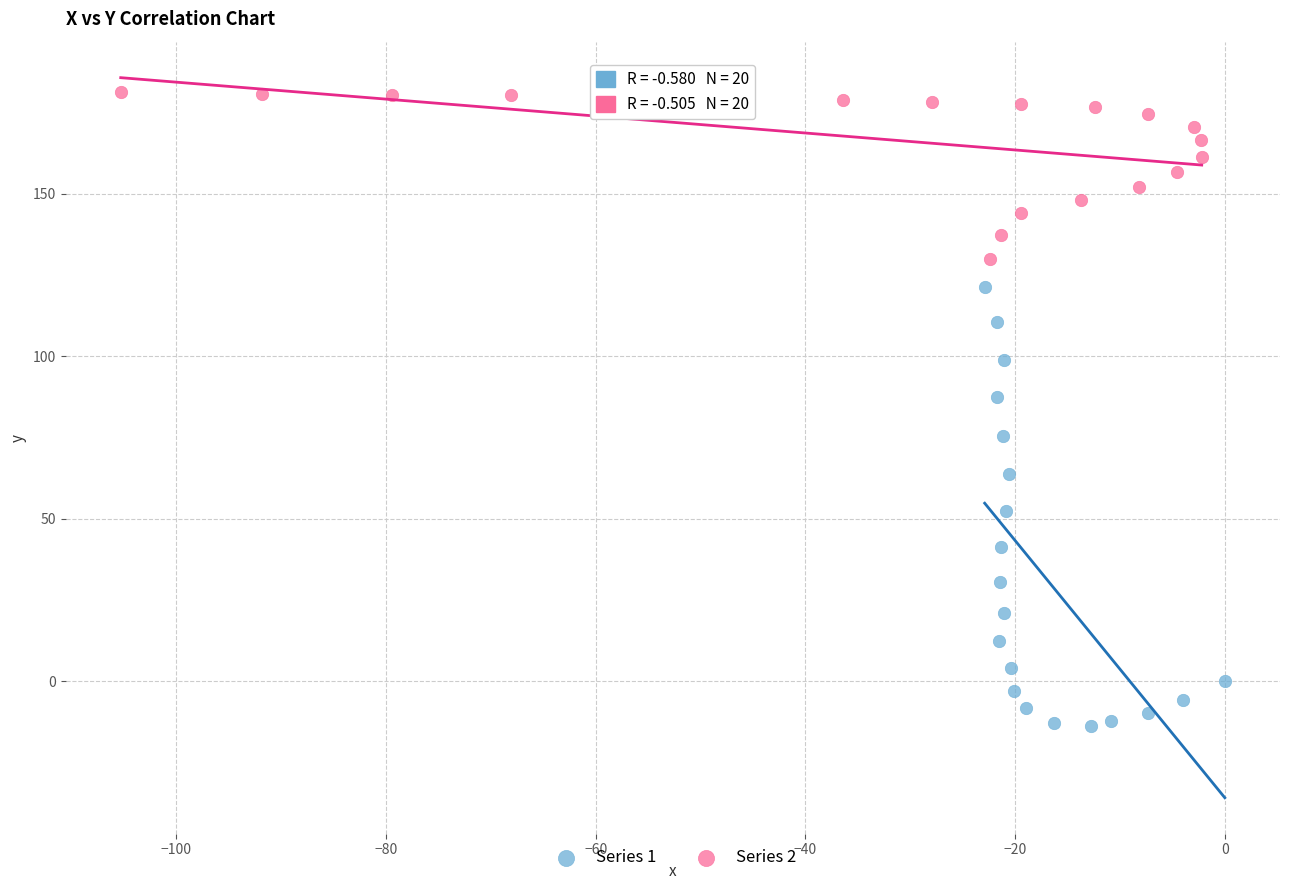

Which series reaches the maximum Y coordinate?

Series 2